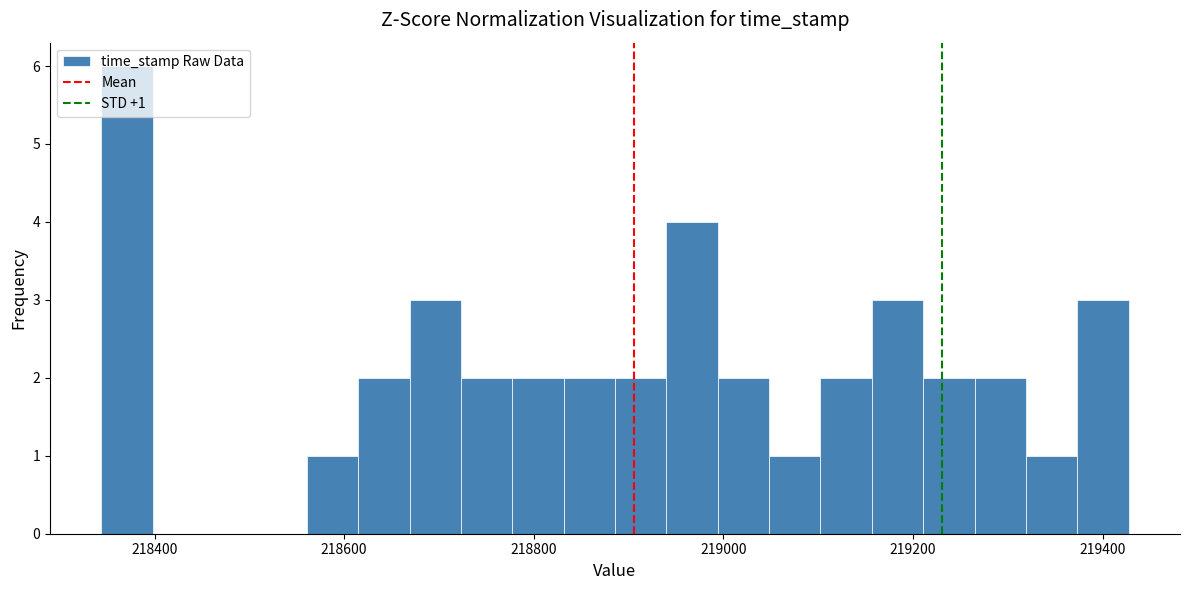

Read against the x-axis, roughly where is the centre of the tallest bar?

218380